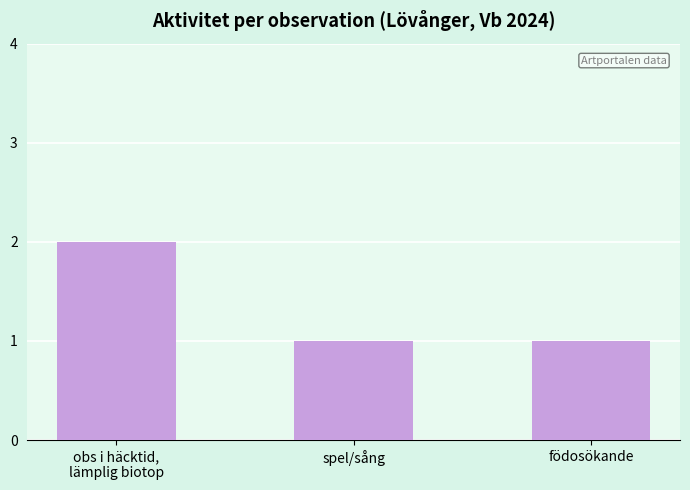

What is the approximate value at obs i häcktid,
lämplig biotop?

2